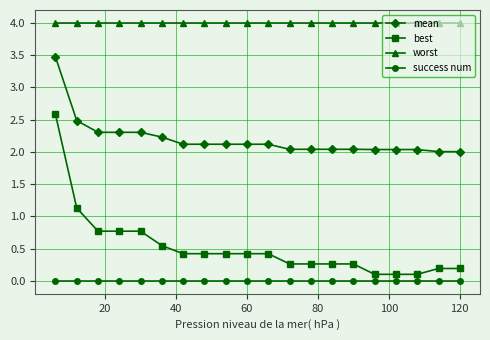

What are all the series names shown in the legend?

mean, best, worst, success num